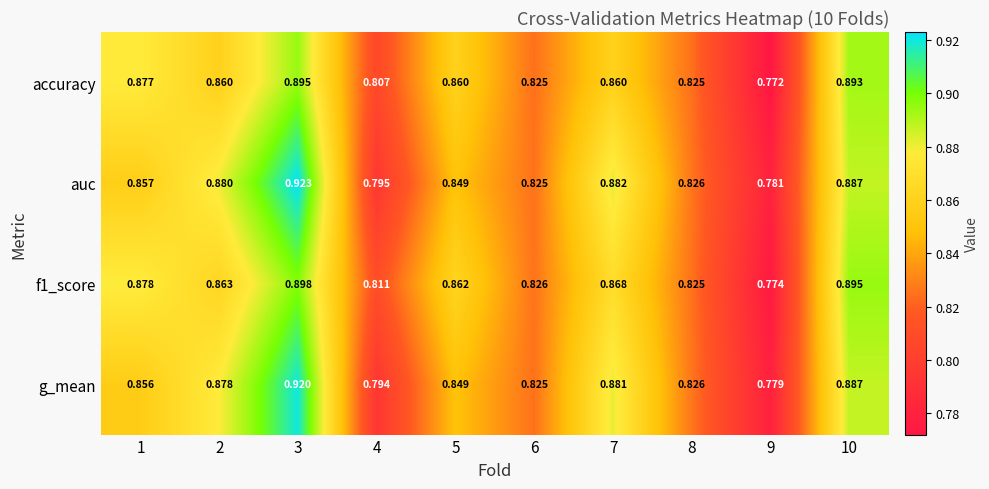

Which series has the largest range (max minus min)?

auc